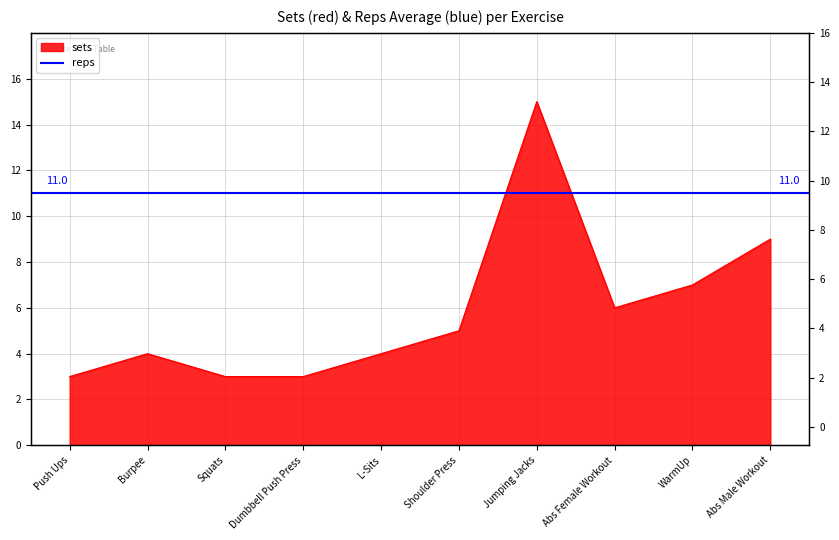

How many lines are shown in the chart?

1